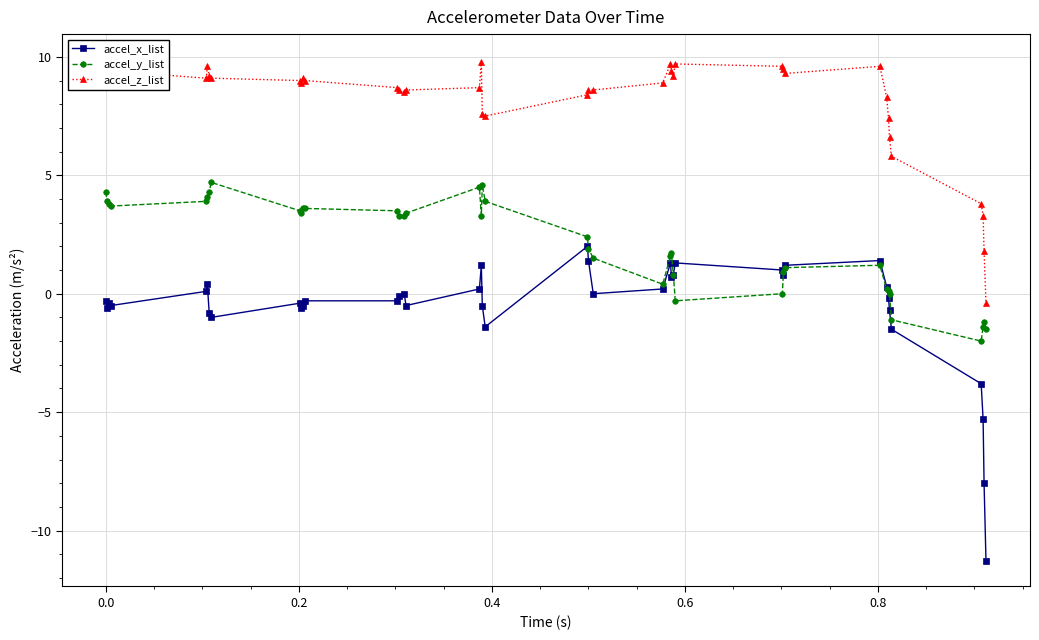

How many data points in accel_z_list are above 9?

17